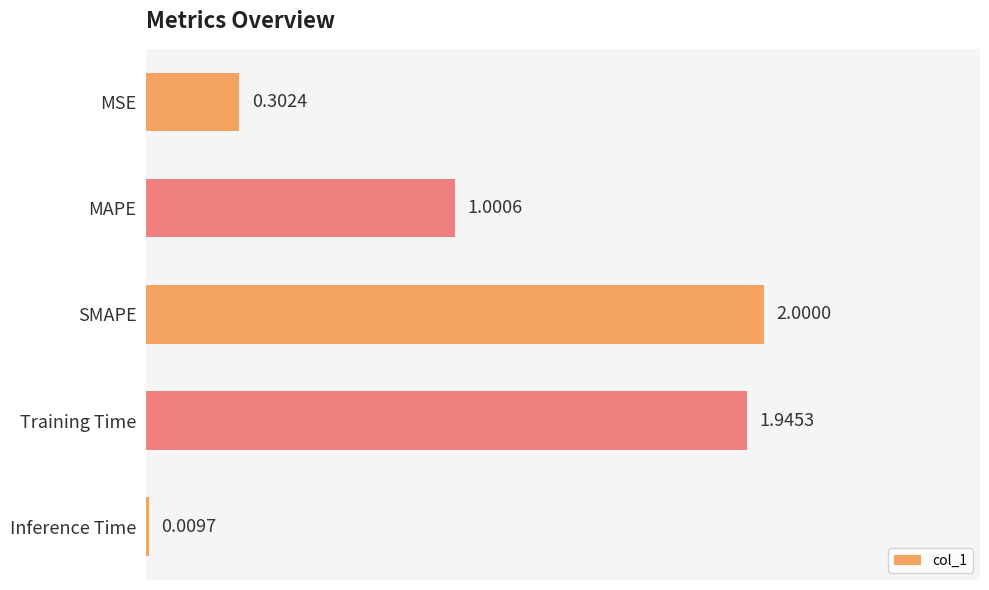

Rank the categories by value from lowest to highest.

Inference Time, MSE, MAPE, Training Time, SMAPE